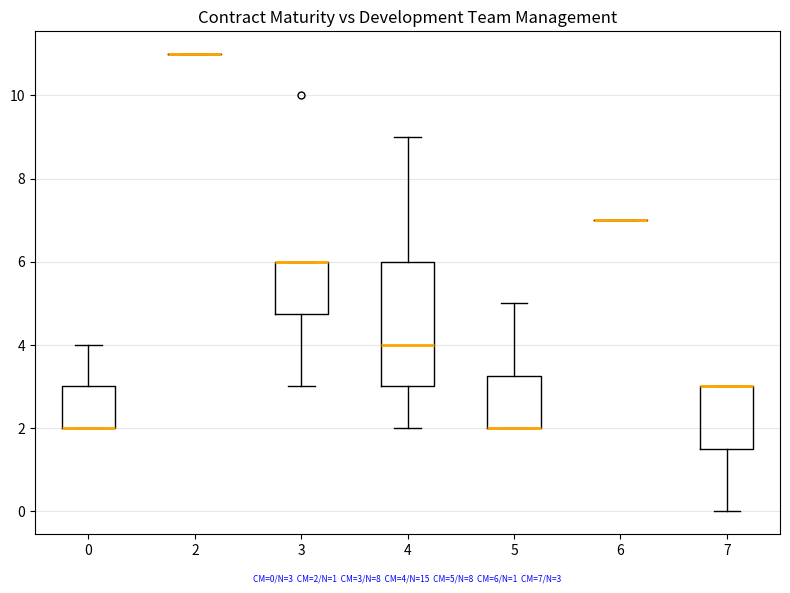

Which box is the tallest, from its lower edge to its upper edge?

4